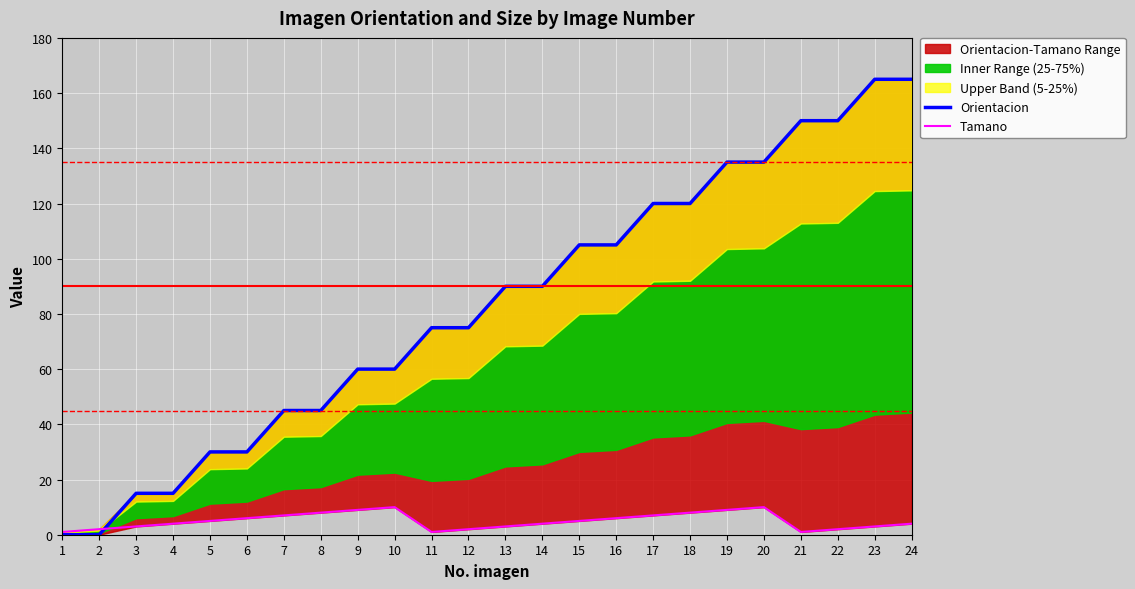

What is the difference between the highest and lowest values at 16?

99